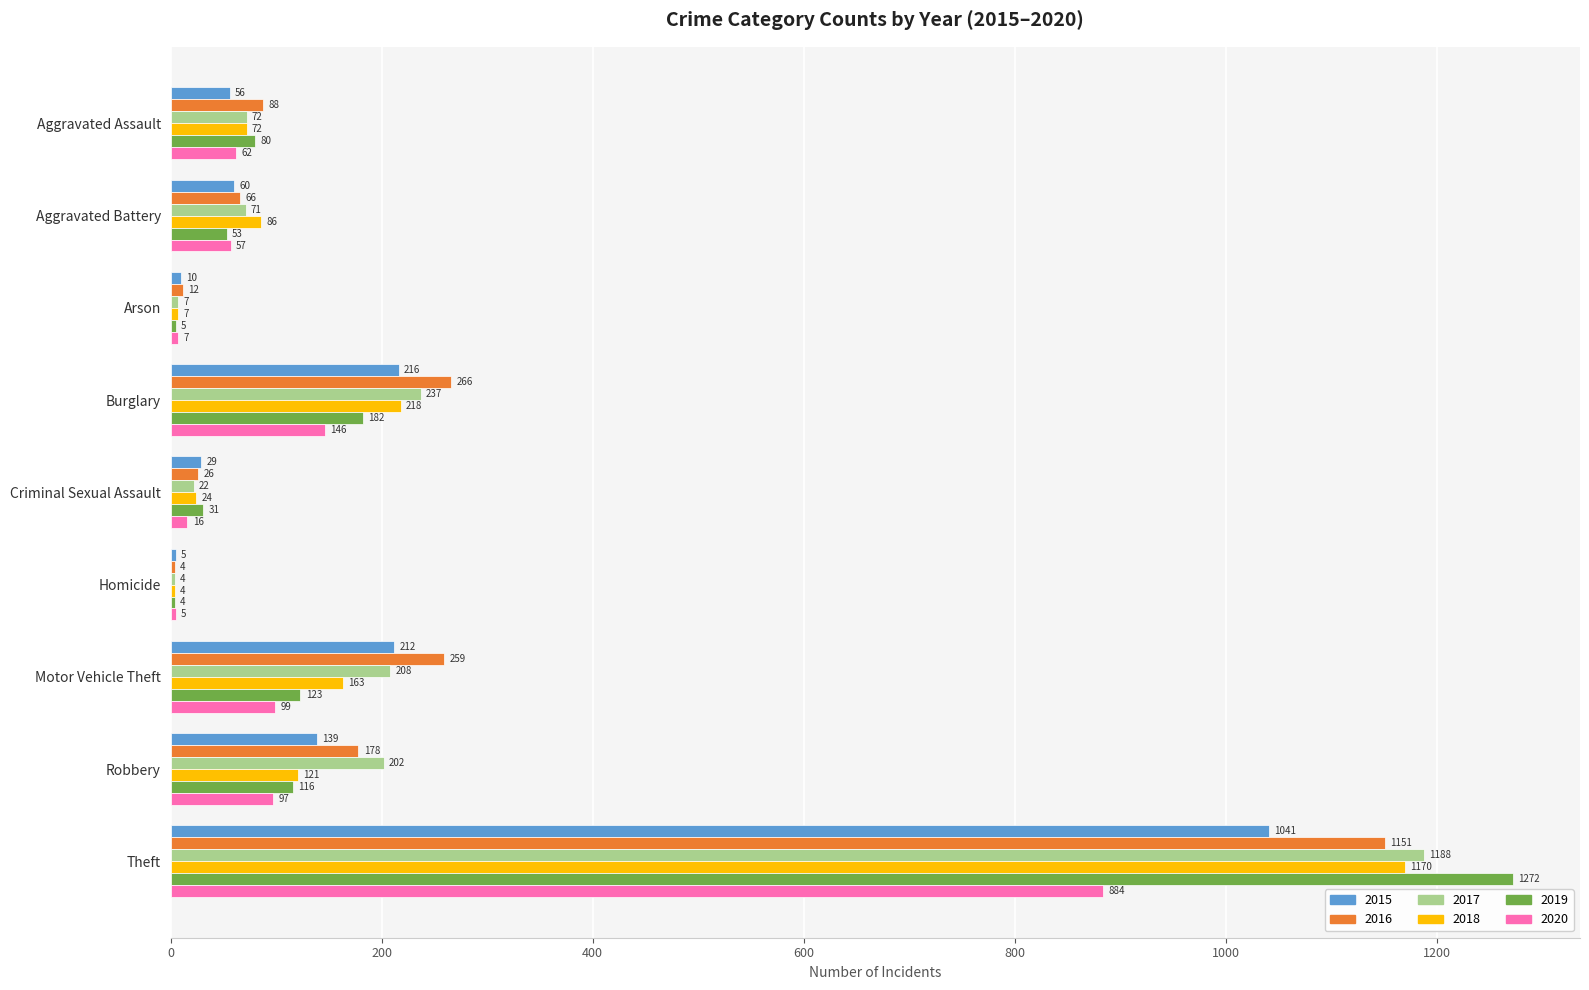

What are all the series names shown in the legend?

2015, 2016, 2017, 2018, 2019, 2020